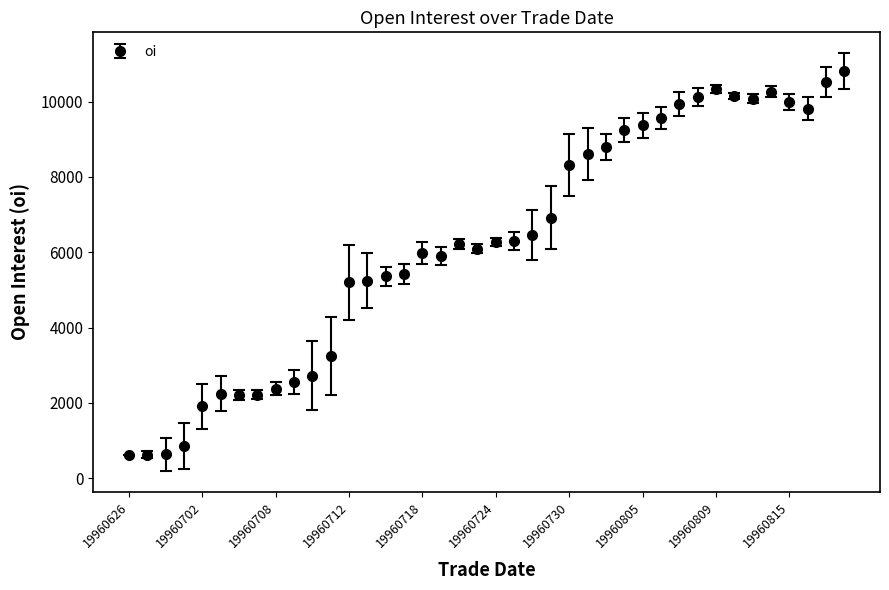

True or false: there are more than 1 points higher than both neighbors.

True